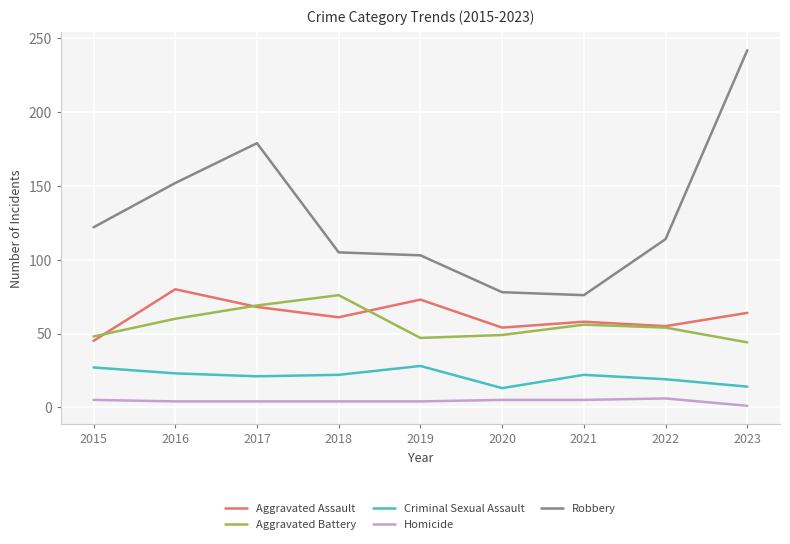

True or false: Homicide and Criminal Sexual Assault intersect in this chart.

False